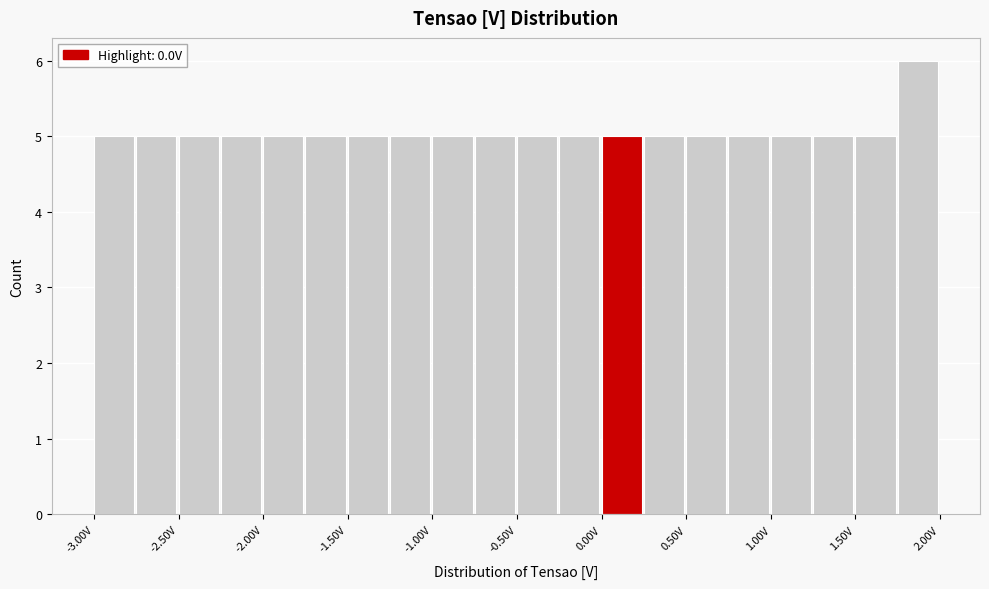

Reading left to right, transcribe this chart: for each bar, give the range it covers on the x-axis and its height. The values are not printed on the chart, so give them approximately, as read against the axis.

-3.00 to -2.75: 5
-2.75 to -2.50: 5
-2.50 to -2.25: 5
-2.25 to -2.00: 5
-2.00 to -1.75: 5
-1.75 to -1.50: 5
-1.50 to -1.25: 5
-1.25 to -1.00: 5
-1.00 to -0.75: 5
-0.75 to -0.50: 5
-0.50 to -0.25: 5
-0.25 to 0.00: 5
0.00 to 0.25: 5
0.25 to 0.50: 5
0.50 to 0.75: 5
0.75 to 1.00: 5
1.00 to 1.25: 5
1.25 to 1.50: 5
1.50 to 1.75: 5
1.75 to 2.00: 6